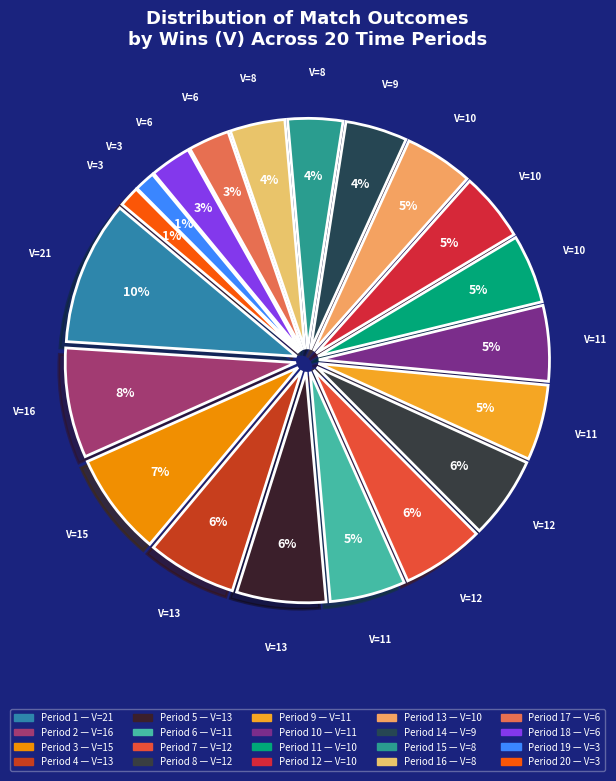

Count the number of slices in the pie.

20